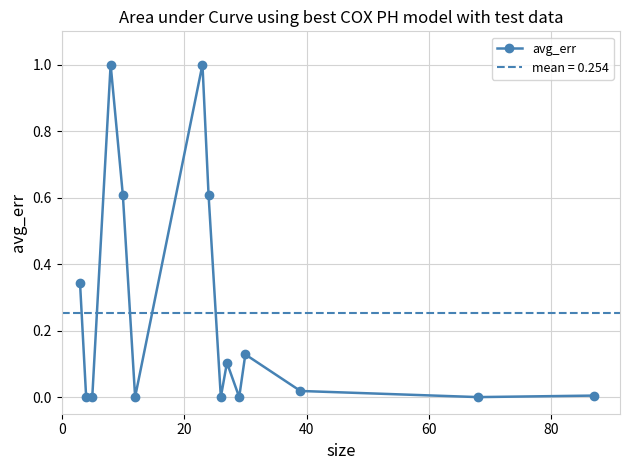

How many points are lower than both their immediate neighbors (excluding endpoints)?

5